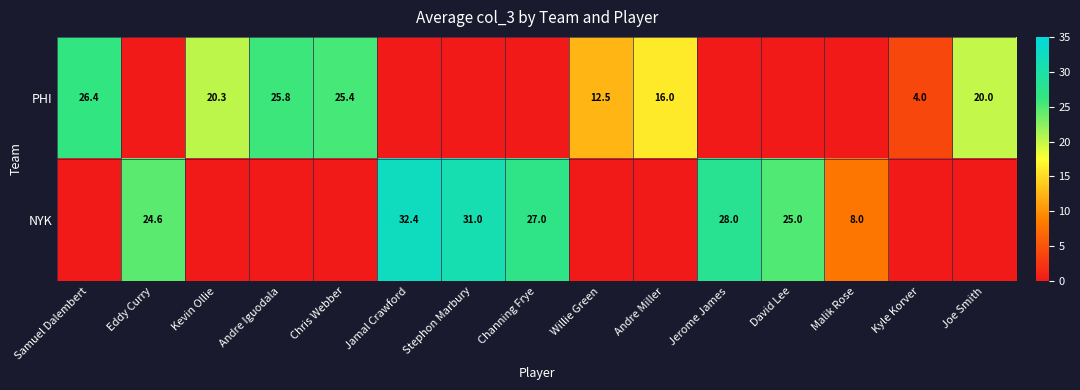

What is the greatest value displayed?

32.4